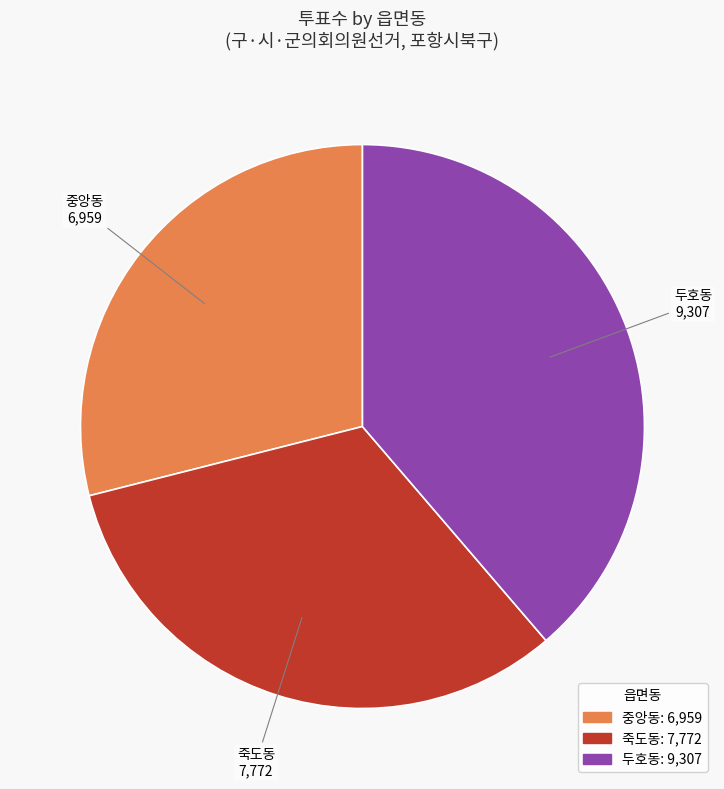

The 두호동 slice represents 39% of the pie. True or false?

True